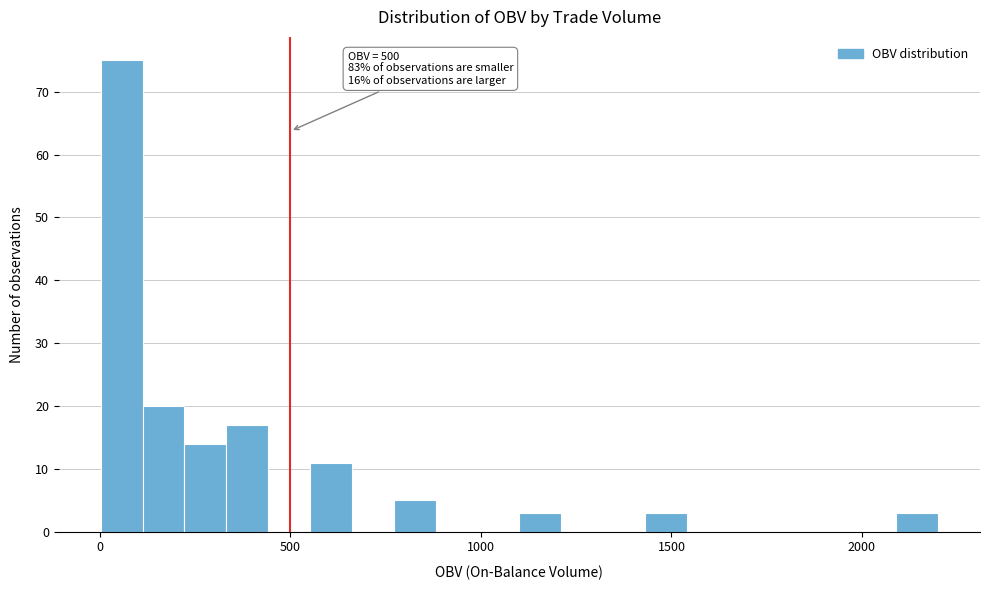

Read against the x-axis, roughly where is the centre of the tallest bar?

50